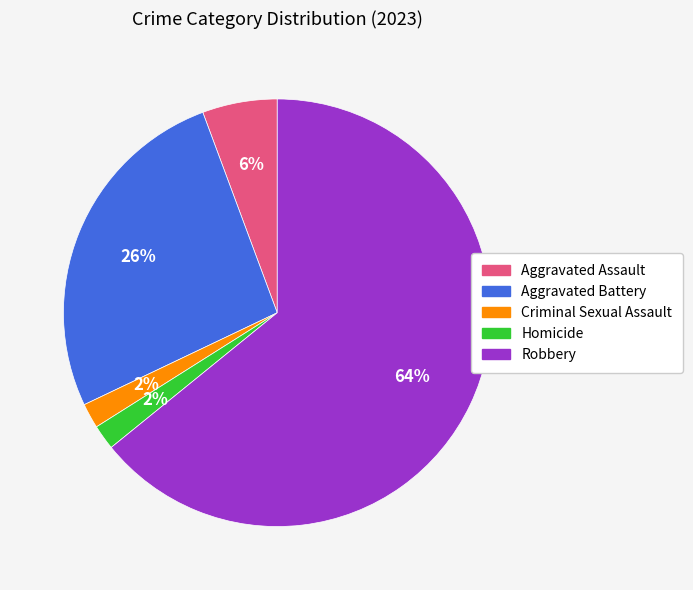

Count the number of slices in the pie.

5